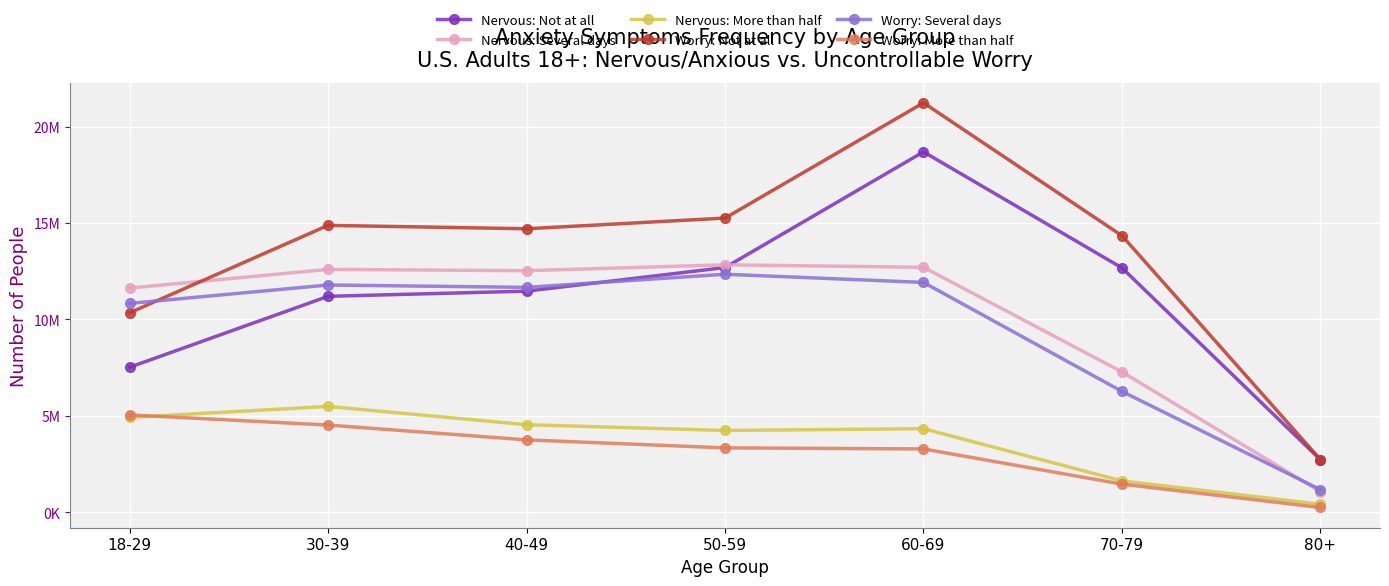

What is the difference between the Worry: Several days values at 60-69 and 70-79?

5651734